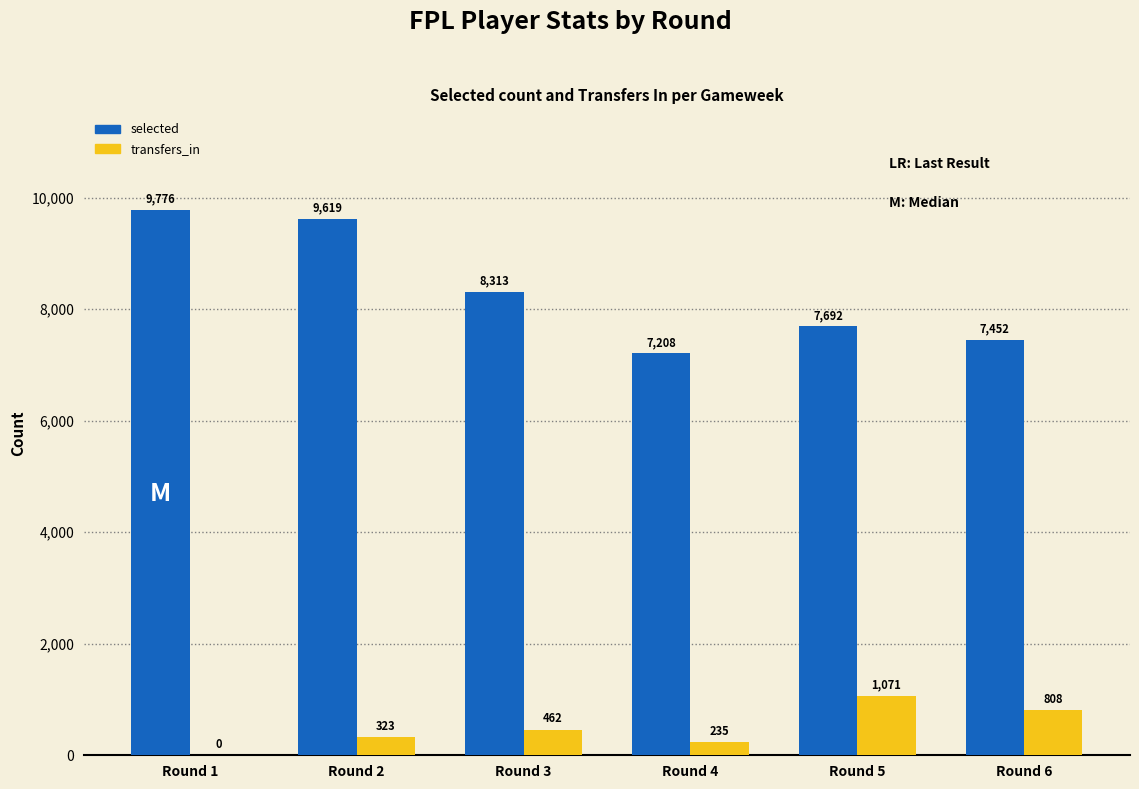

Between Round 1 and Round 5, which series saw the biggest shift?

selected